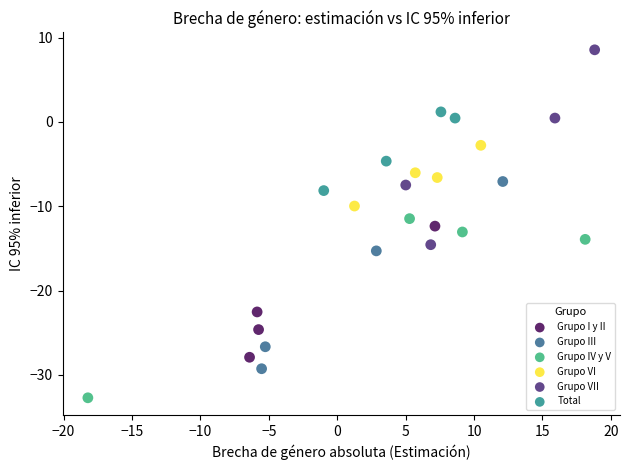

Which series has the largest Y range (max minus min)?

Grupo VII